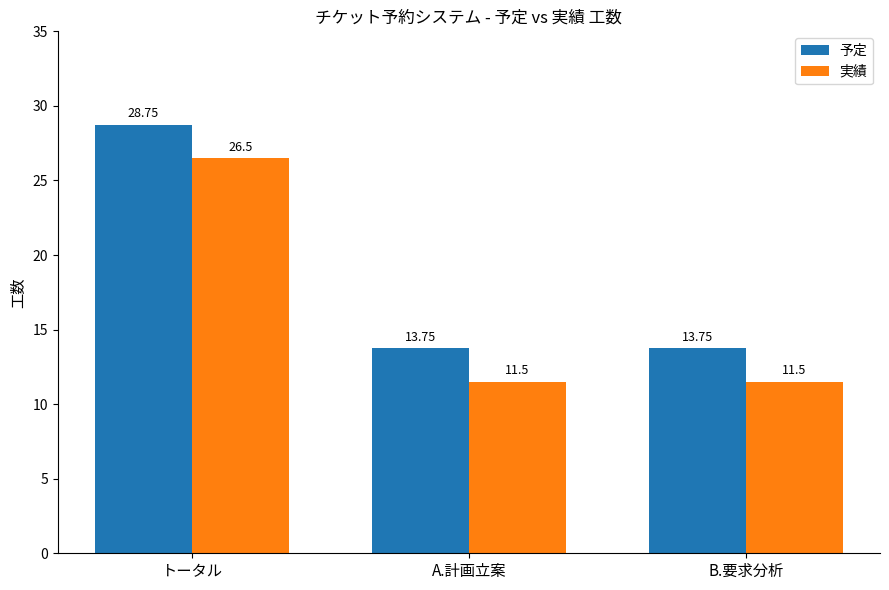

Reading right to left, list all the values displayed in this chart.

予定: B.要求分析=13.8	A.計画立案=13.8	トータル=28.8
実績: B.要求分析=11.5	A.計画立案=11.5	トータル=26.5